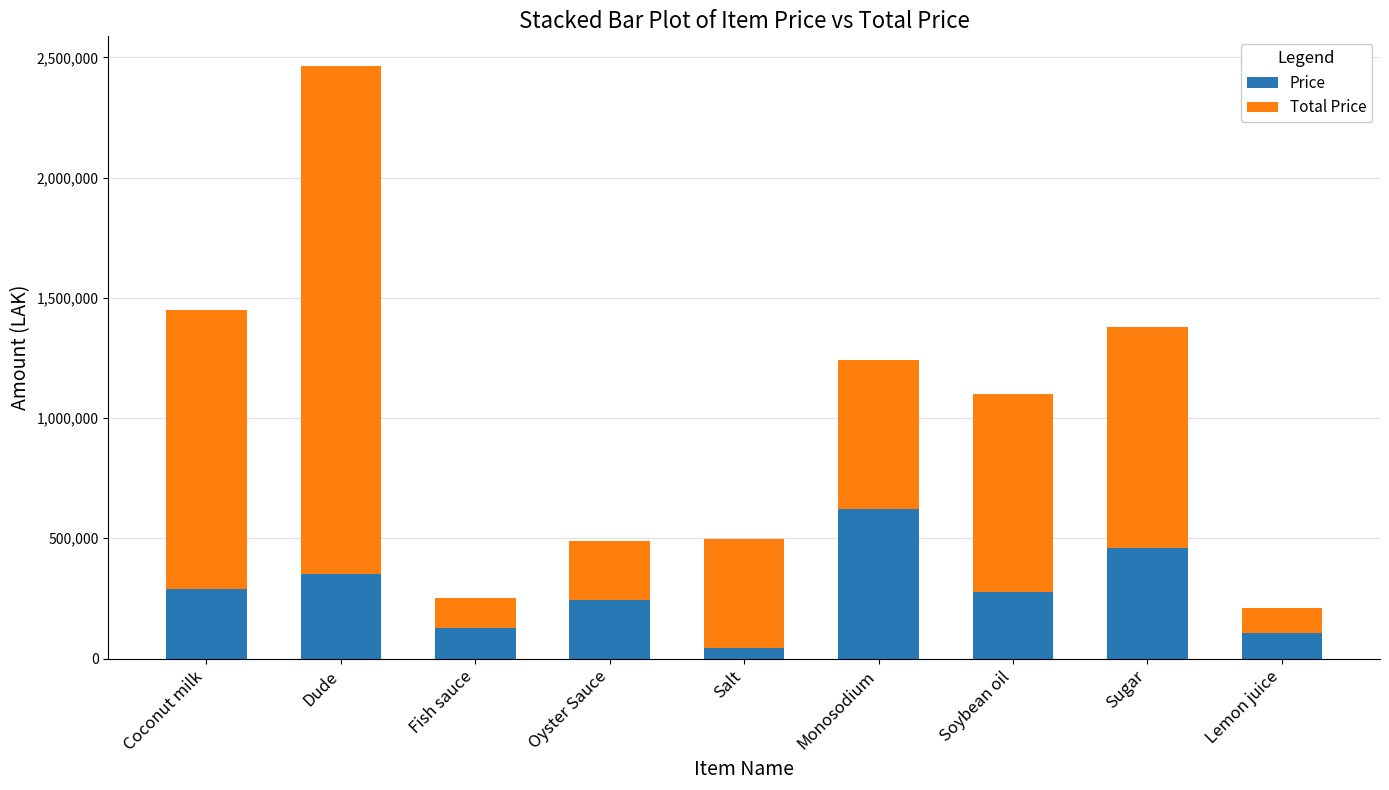

At which category is the sum across all series the highest?

Dude